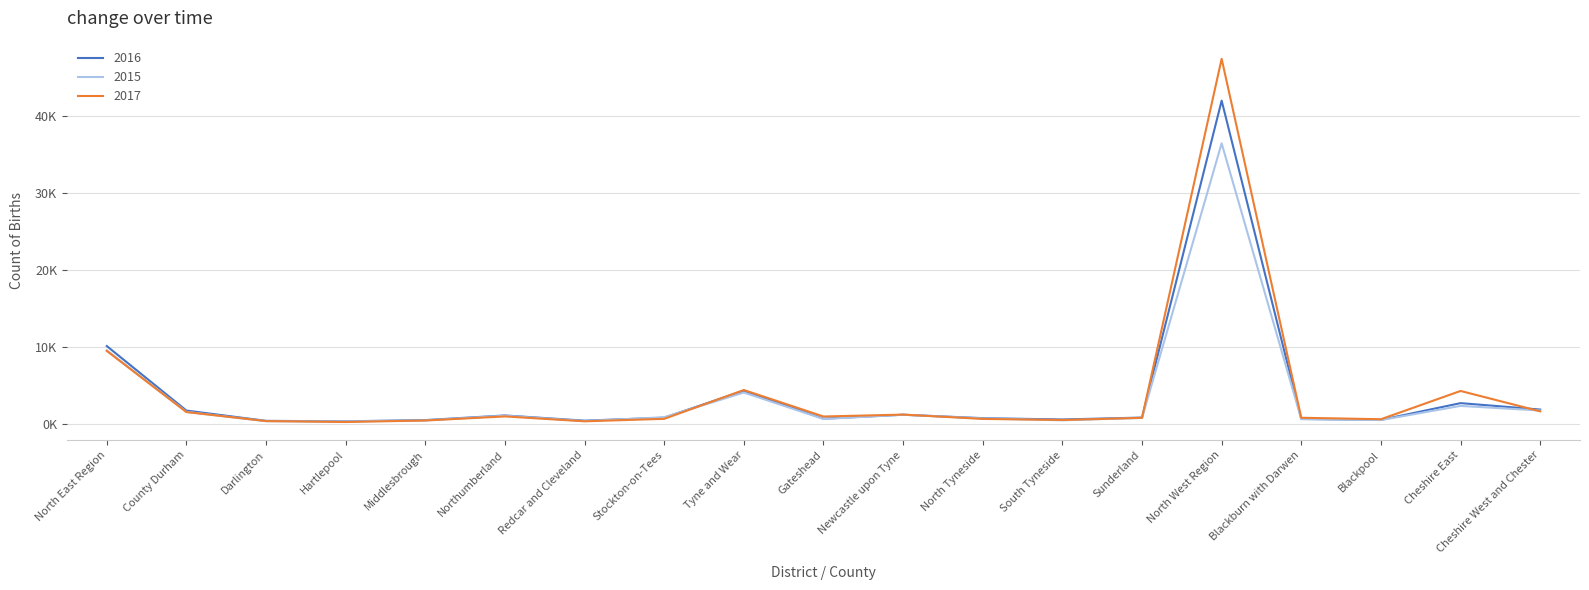

What are all the series names shown in the legend?

2016, 2015, 2017